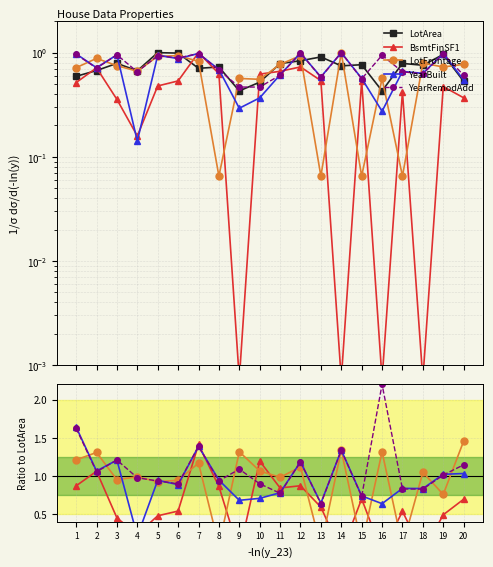

Between 1 and 20, which series saw the biggest shift?

YearBuilt